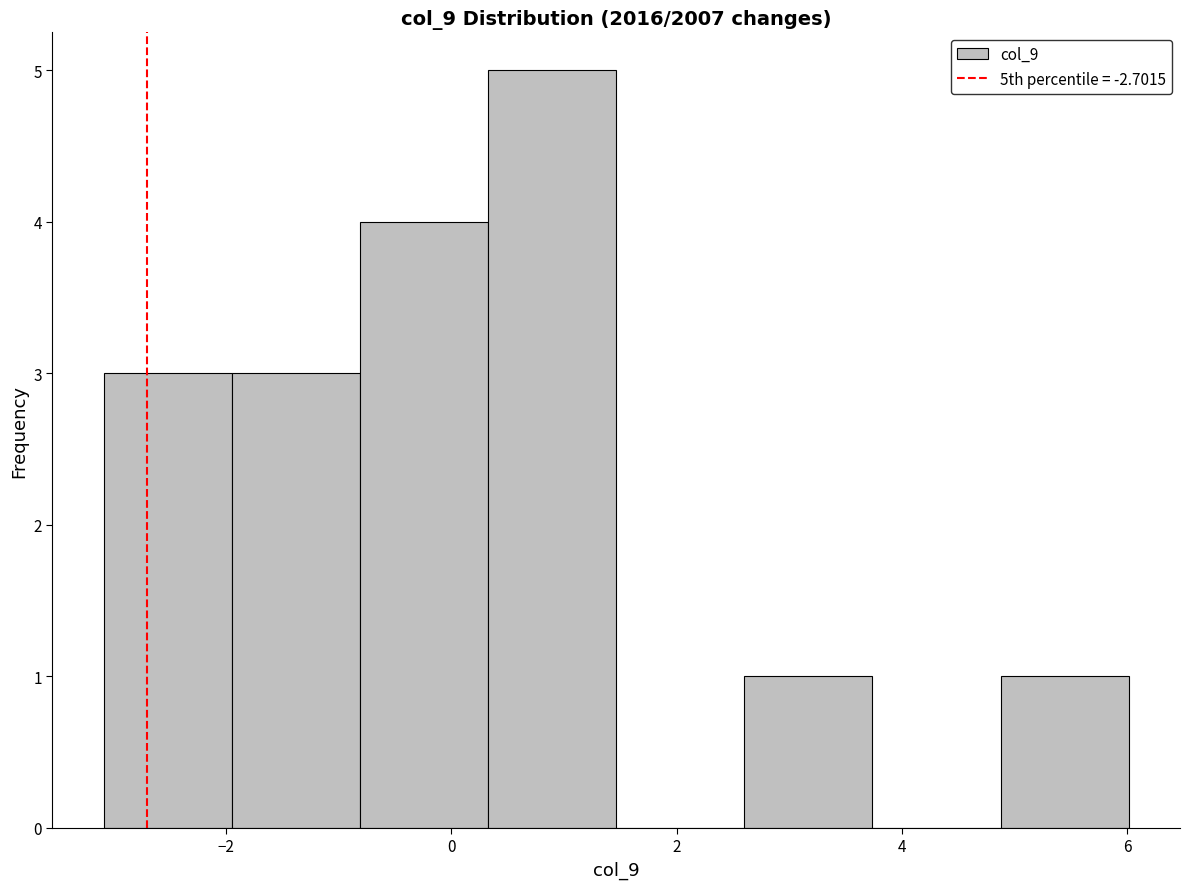

What is the height of the bar covering -3.0 to -2.0 on the x-axis? Neither the bar edges nor the heights are printed on the chart, so give them approximately, as read against the axes.

3